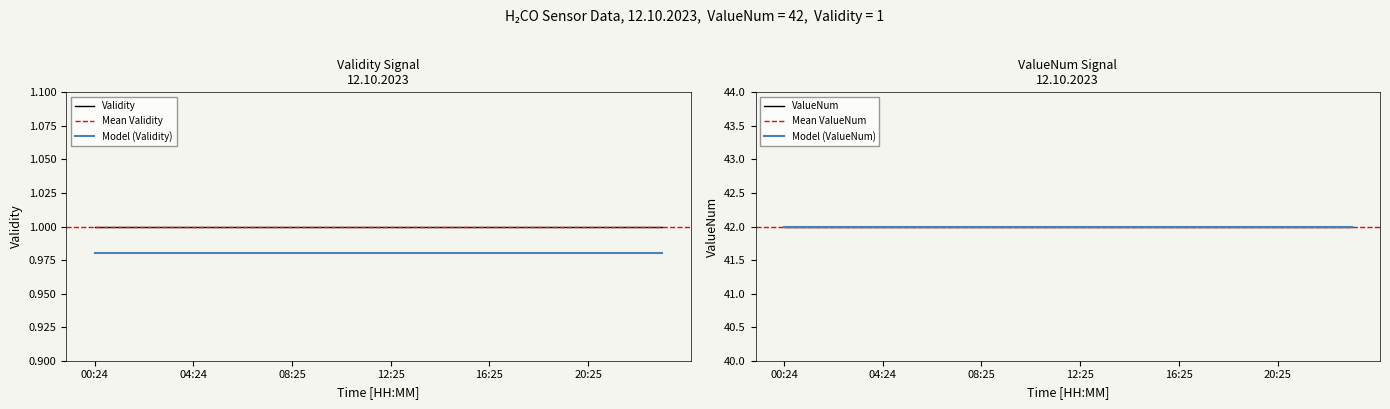

True or false: Validity and Model (Validity) intersect in this chart.

False